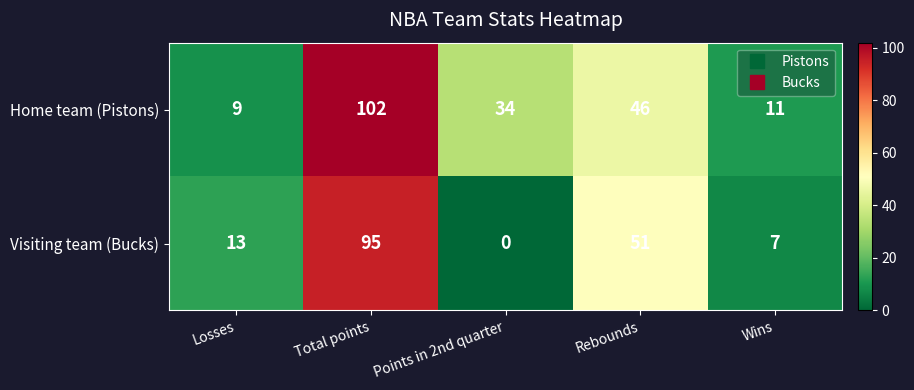

Rank the series at Losses from lowest to highest value.

Home team (Pistons), Visiting team (Bucks)